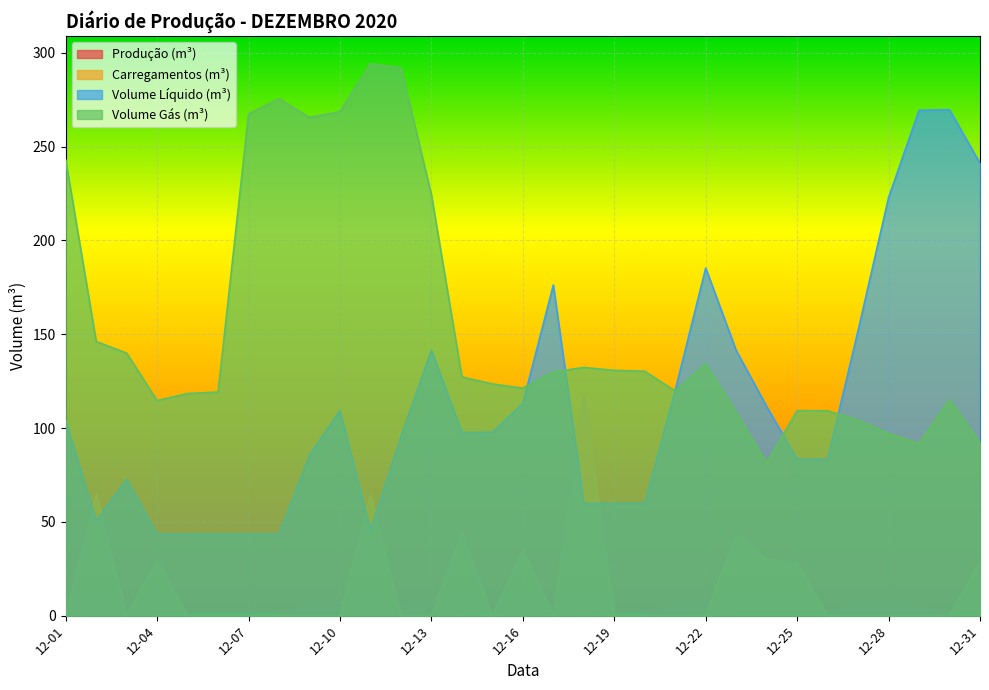

In Volume Gás (m³), how many points are lower than both neighbors (excluding endpoints)?

6